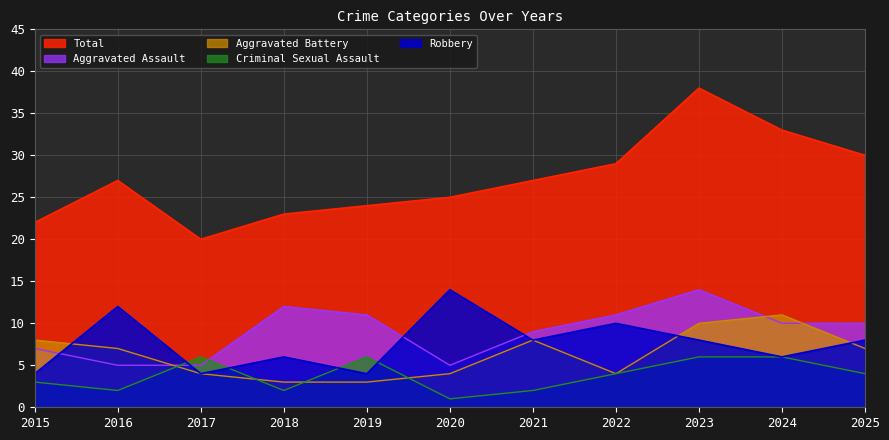

How many distinct data groups are displayed?

5